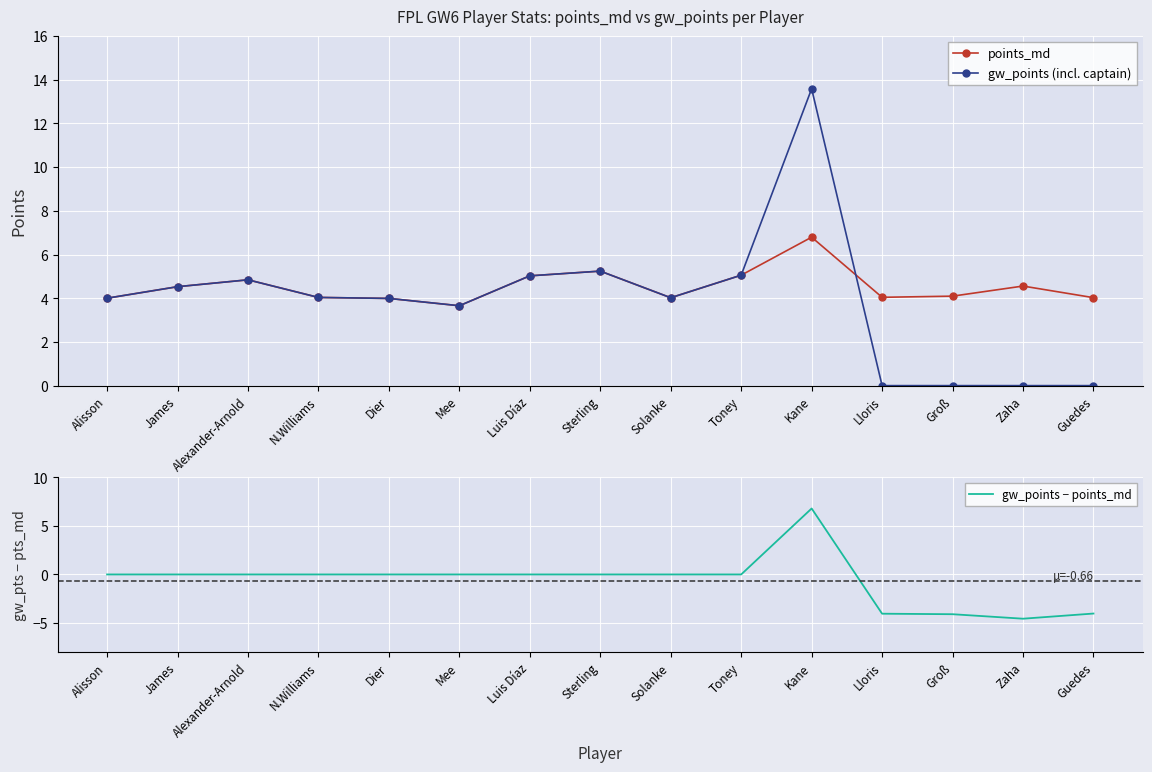

What position from the left is Dier?

5